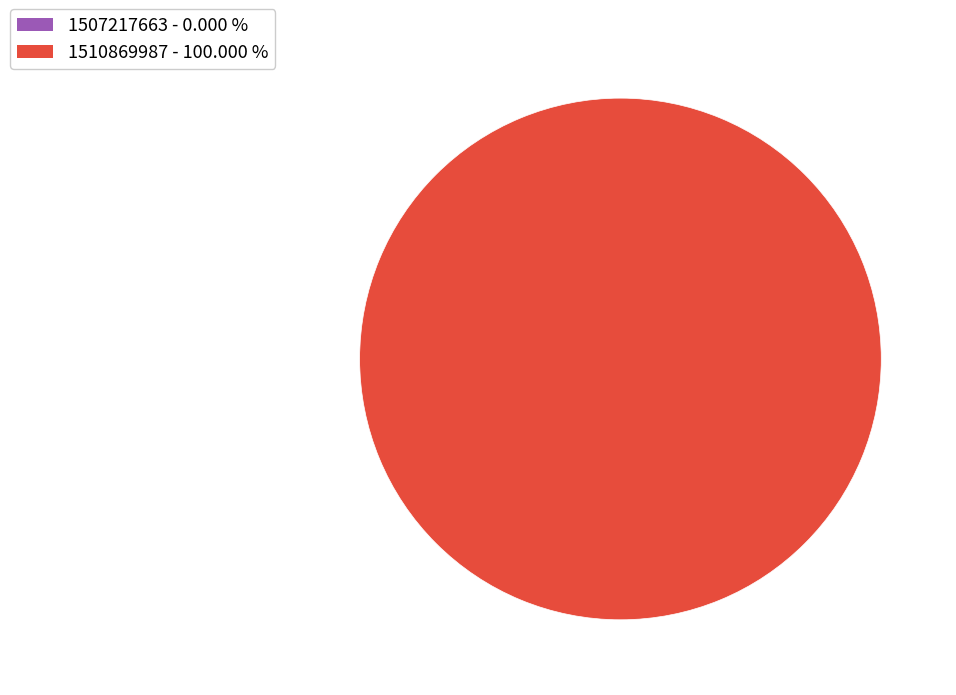

Is there any slice that represents more than half of the pie?

Yes